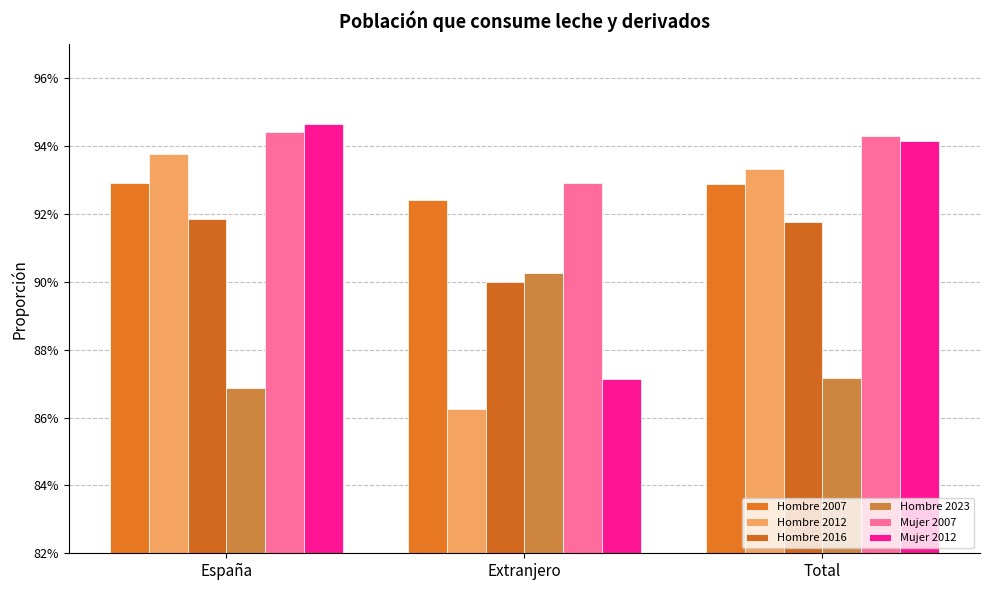

Rank the categories by Hombre 2007 value from highest to lowest.

España, Total, Extranjero